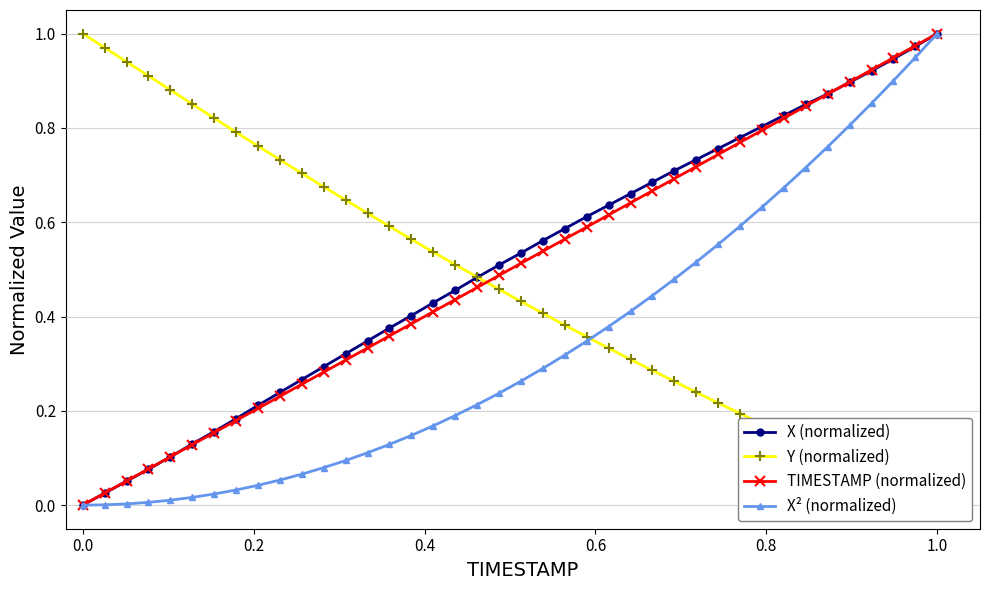

What are all the series names shown in the legend?

X (normalized), Y (normalized), TIMESTAMP (normalized), X² (normalized)